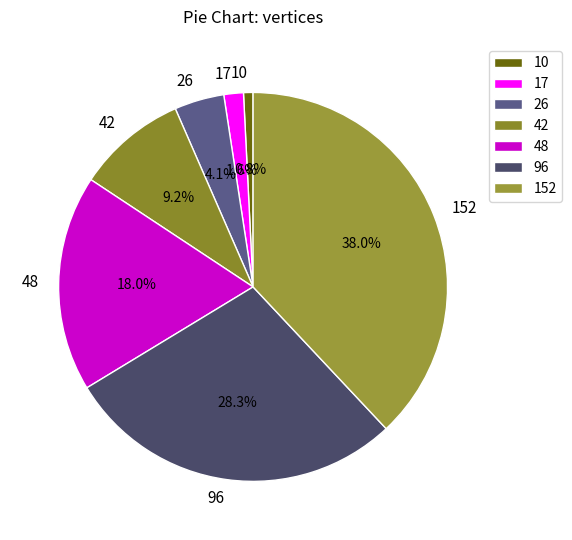

To the nearest percent, what is the combined percentage of 26 and 42?

13%